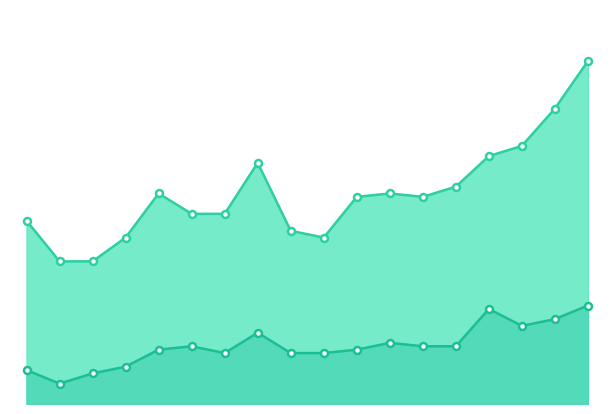

Reading left to right, what are all the values shown in this chart?

Turn Played: 0=5.4	1=4.2	2=4.2	3=4.9	4=6.2	5=5.6	6=5.6	7=7.1	8=5.1	9=4.9	10=6.1	11=6.2	12=6.1	13=6.4	14=7.3	15=7.6	16=8.7	17=10.1
Turns Held: 0=1.0	1=0.6	2=0.9	3=1.1	4=1.6	5=1.7	6=1.5	7=2.1	8=1.5	9=1.5	10=1.6	11=1.8	12=1.7	13=1.7	14=2.8	15=2.3	16=2.5	17=2.9